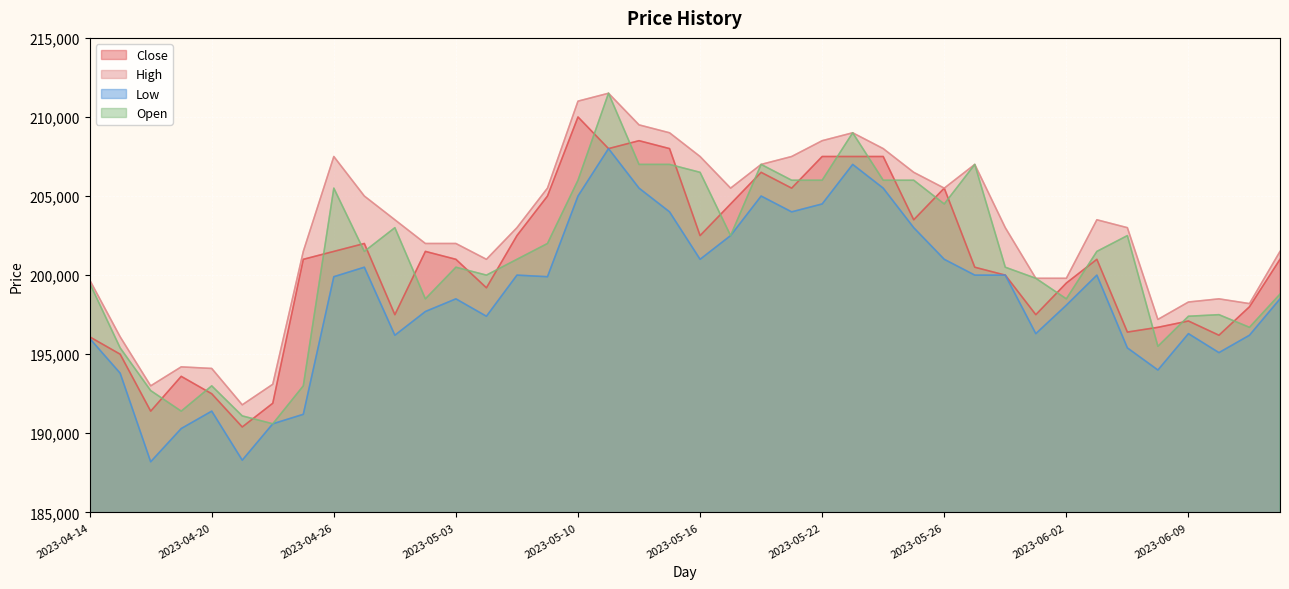

Which series has the largest total across all categories?

High